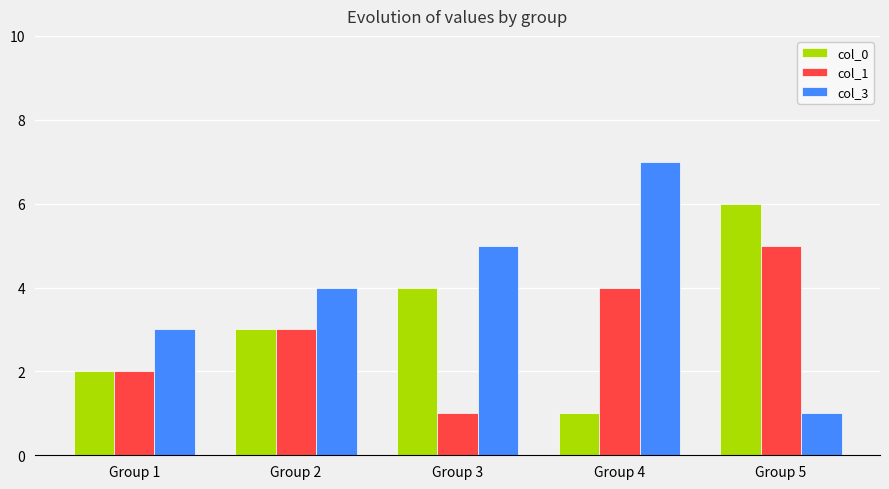

What is the value of the col_1 bar at the 3rd from the left?

1